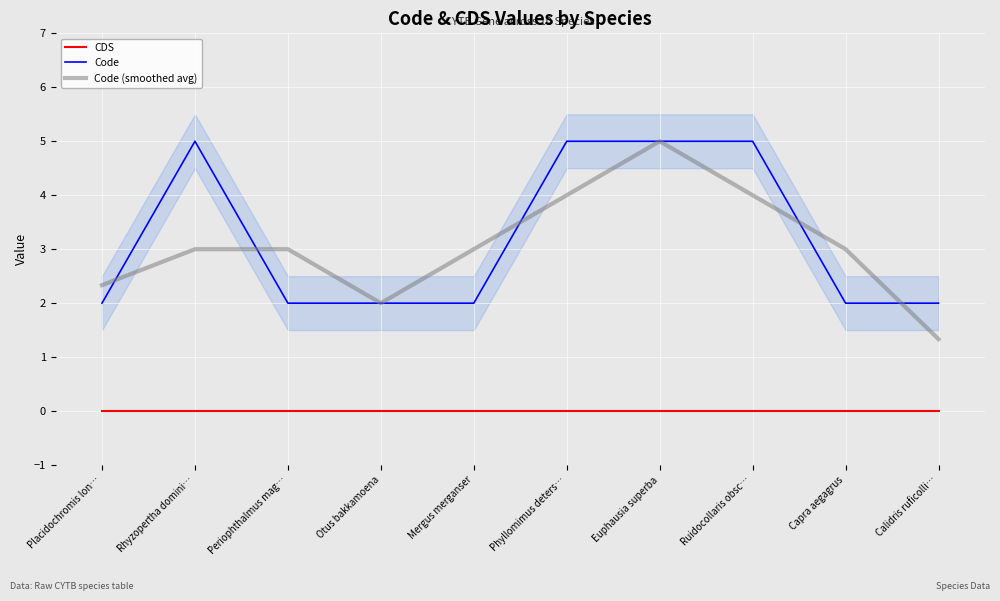

True or false: Code and CDS cross at least once.

False